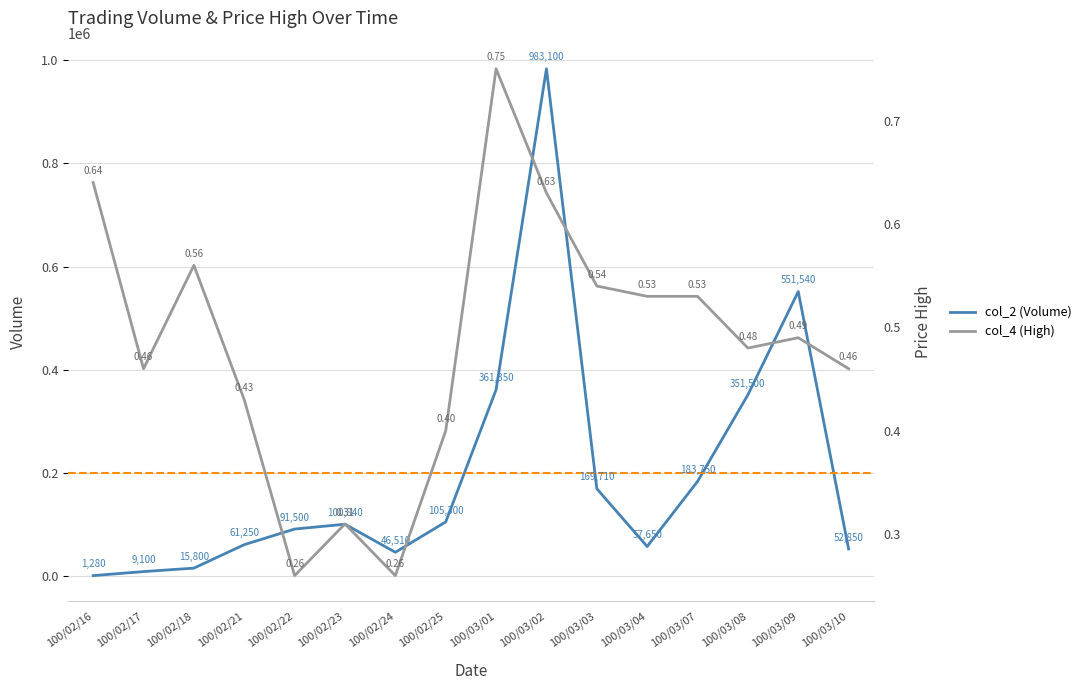

Which series changed the most between 100/02/18 and 100/03/09?

col_2 (Volume)